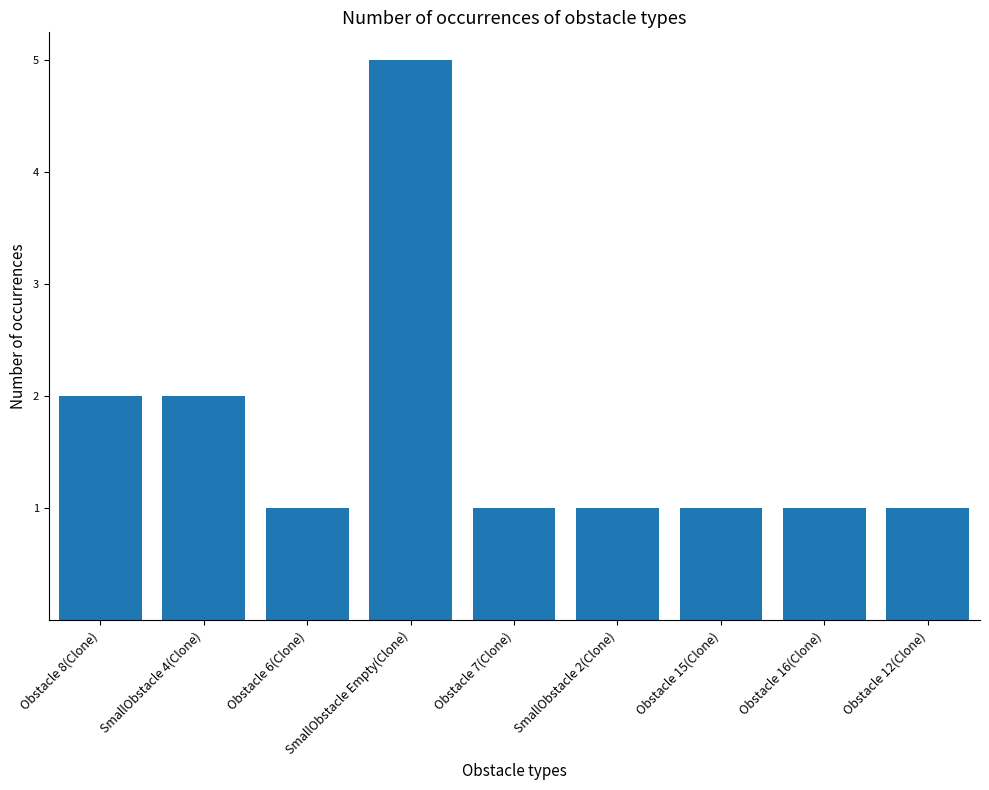

What is the sum of all values?

15